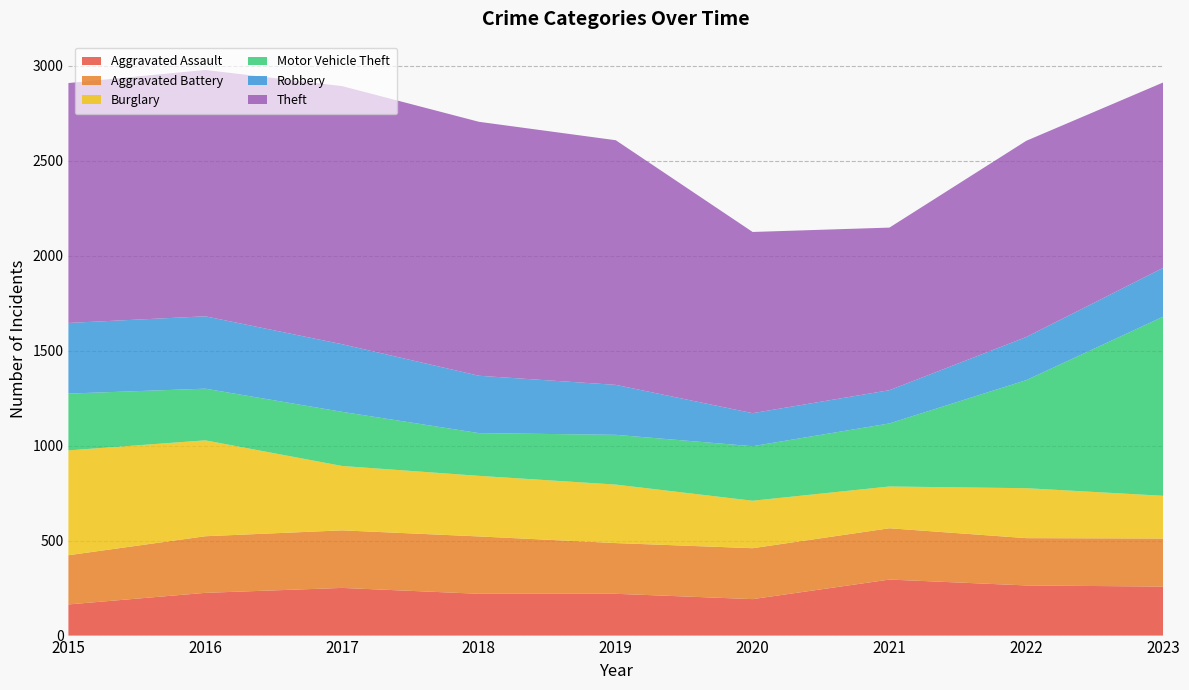

Reading right to left, extract all data points from this chart.

Aggravated Assault: 2023=258	2022=264	2021=295	2020=192	2019=220	2018=220	2017=251	2016=225	2015=164
Aggravated Battery: 2023=253	2022=249	2021=270	2020=268	2019=267	2018=302	2017=303	2016=298	2015=259
Burglary: 2023=225	2022=263	2021=220	2020=250	2019=308	2018=319	2017=339	2016=505	2015=552
Motor Vehicle Theft: 2023=943	2022=569	2021=332	2020=287	2019=262	2018=225	2017=285	2016=272	2015=299
Robbery: 2023=257	2022=227	2021=175	2020=174	2019=263	2018=302	2017=356	2016=381	2015=372
Theft: 2023=976	2022=1033	2021=856	2020=954	2019=1288	2018=1337	2017=1359	2016=1297	2015=1263